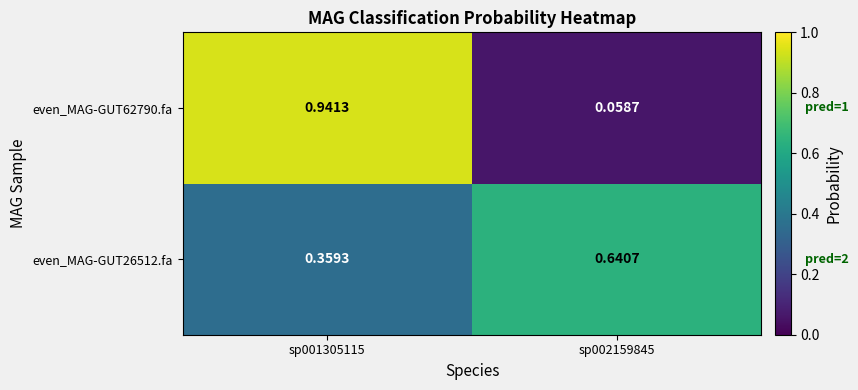

Is the value of even_MAG-GUT26512.fa at sp001305115 greater than the value of even_MAG-GUT62790.fa at sp001305115?

No